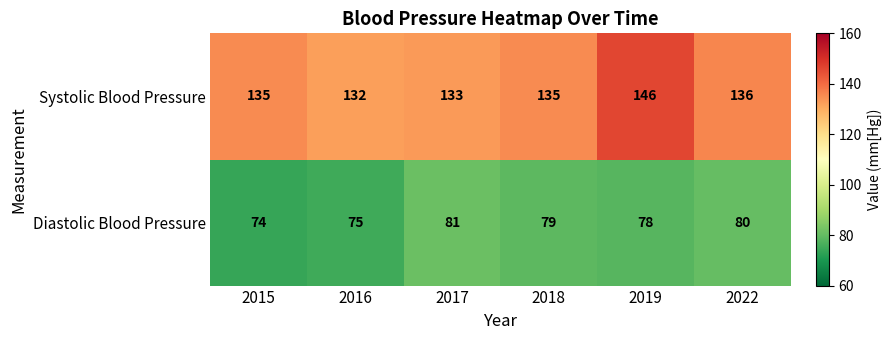

Rank the series by their average value, from highest to lowest.

Systolic Blood Pressure, Diastolic Blood Pressure